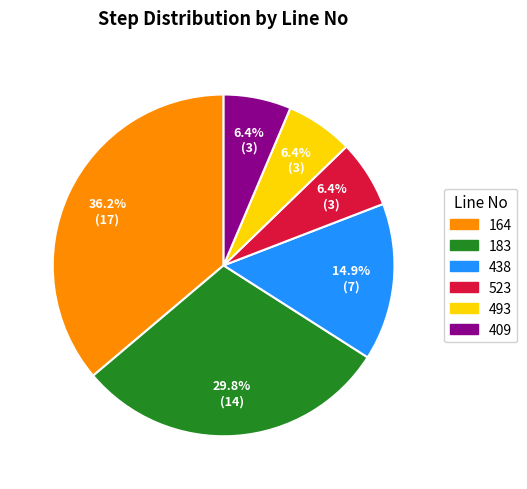

Does any single category account for the majority?

No